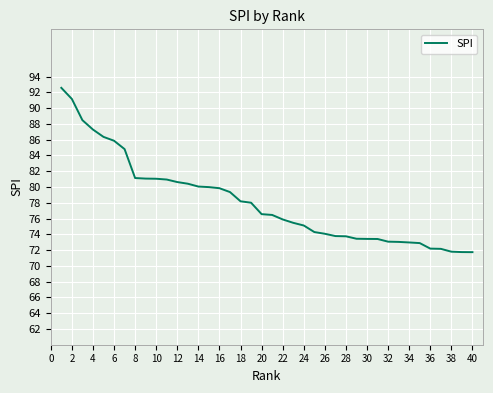

What is the smallest value displayed?

71.7